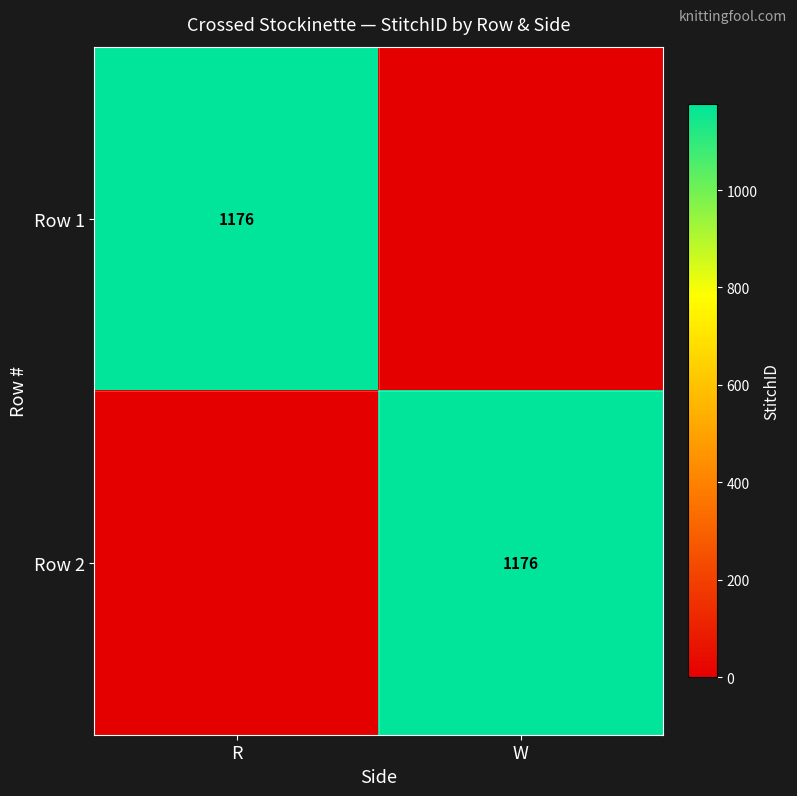

The value of Row 2 at W is 1608. True or false?

False